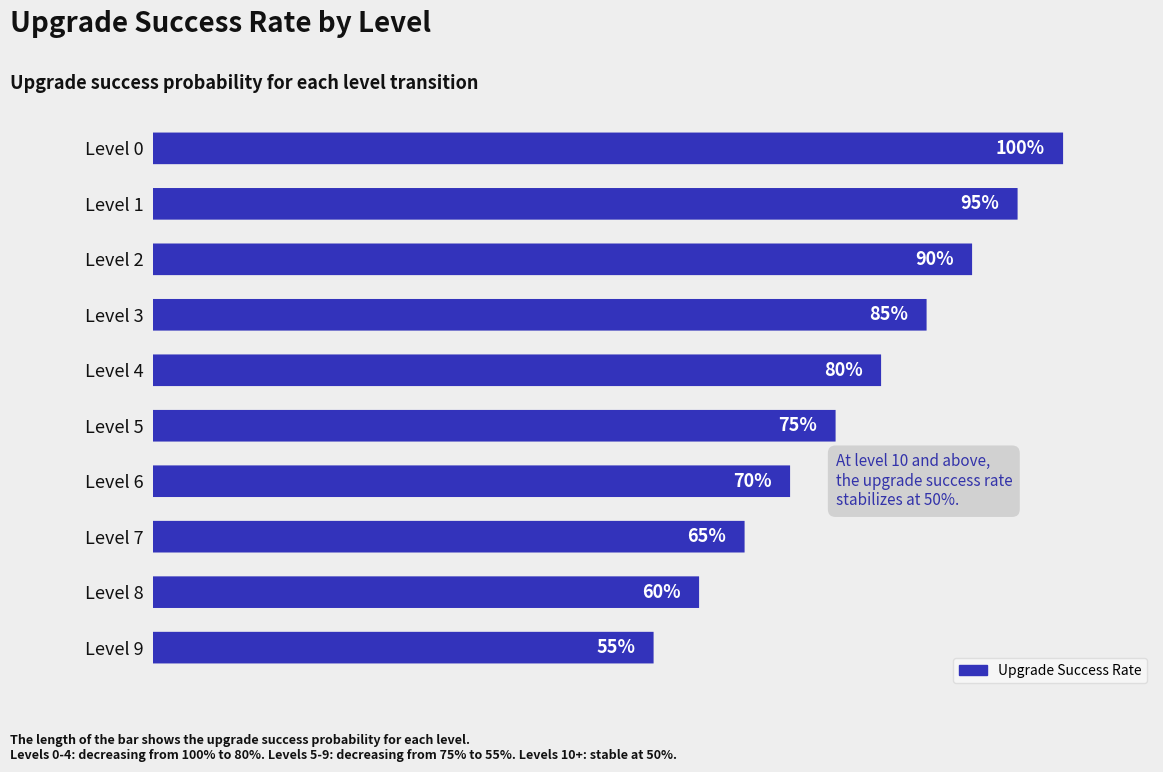

What is the maximum value shown in the chart?

100